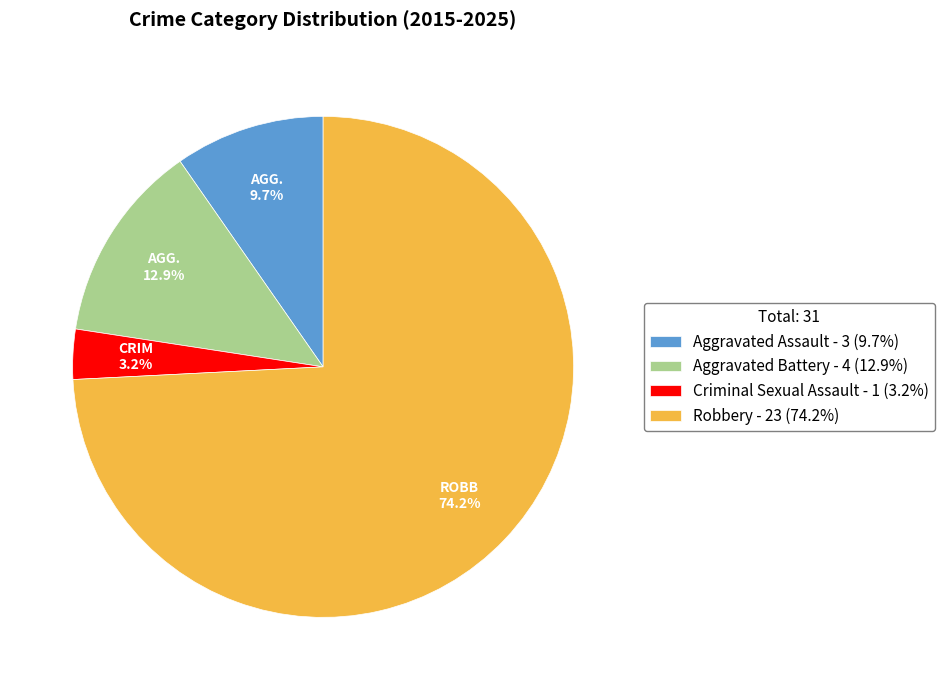

Combined, what portion of the pie is Aggravated Battery and Robbery?

87.1%